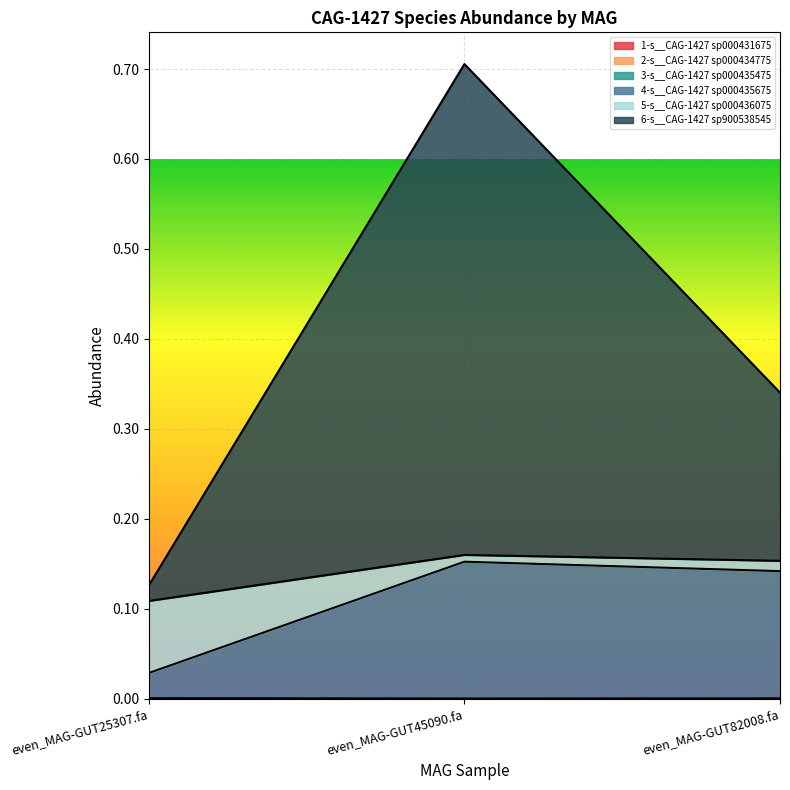

The 2-s__CAG-1427 sp000434775 series shows 0.1 at even_MAG-GUT45090.fa. True or false?

False